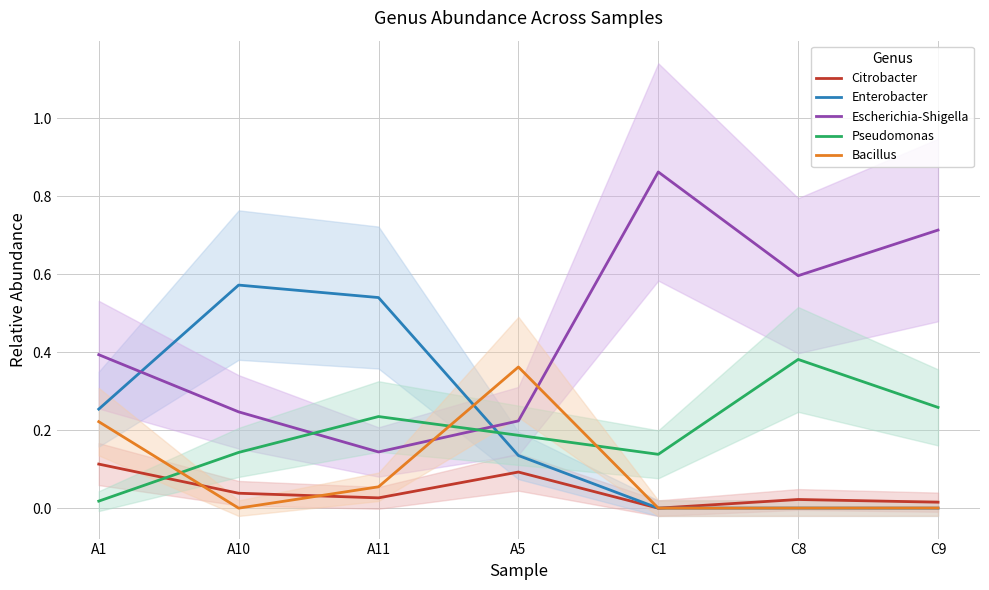

Which series has the largest range (max minus min)?

Escherichia-Shigella